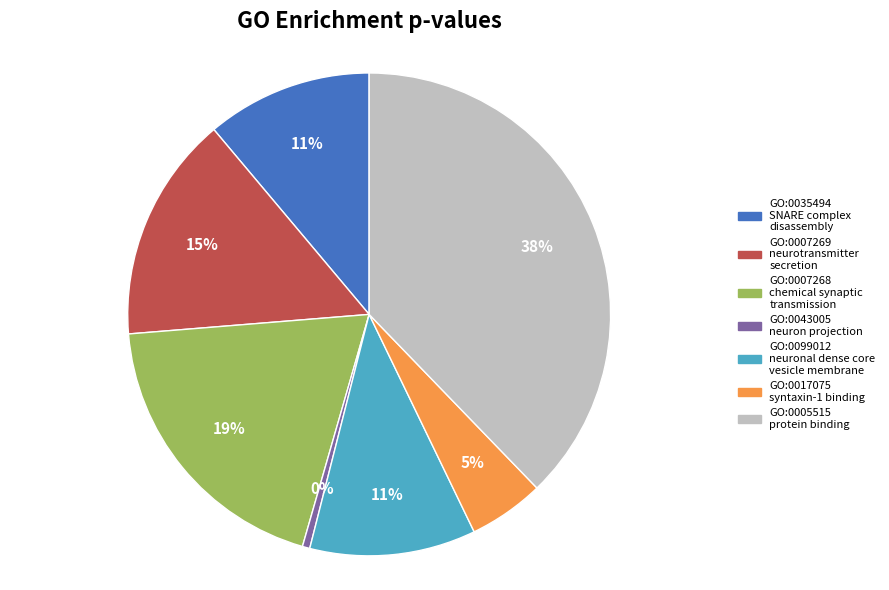

Combined, do GO:0035494 SNARE complex disassembly and GO:0043005 neuron projection account for over 50%?

No